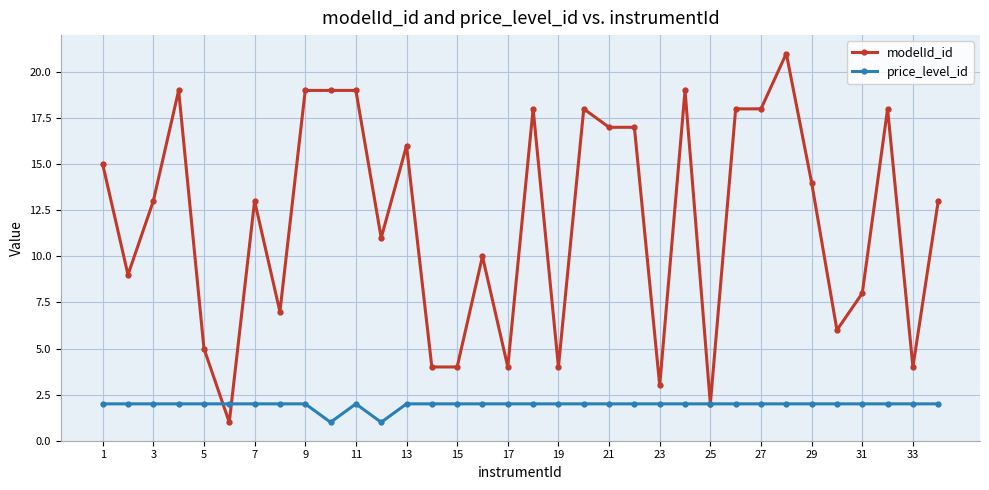

Rank the series by their maximum value, from lowest to highest.

price_level_id, modelId_id